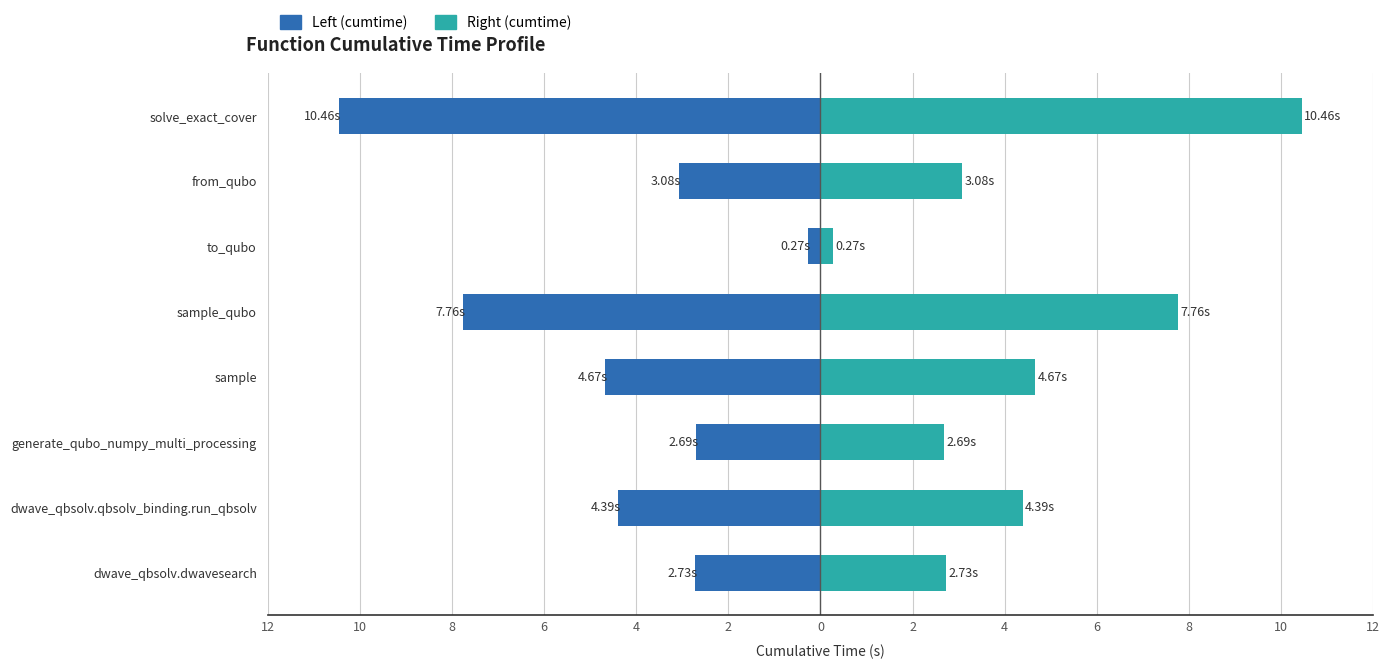

How many values in the cumtime (left) series are below -3?

5